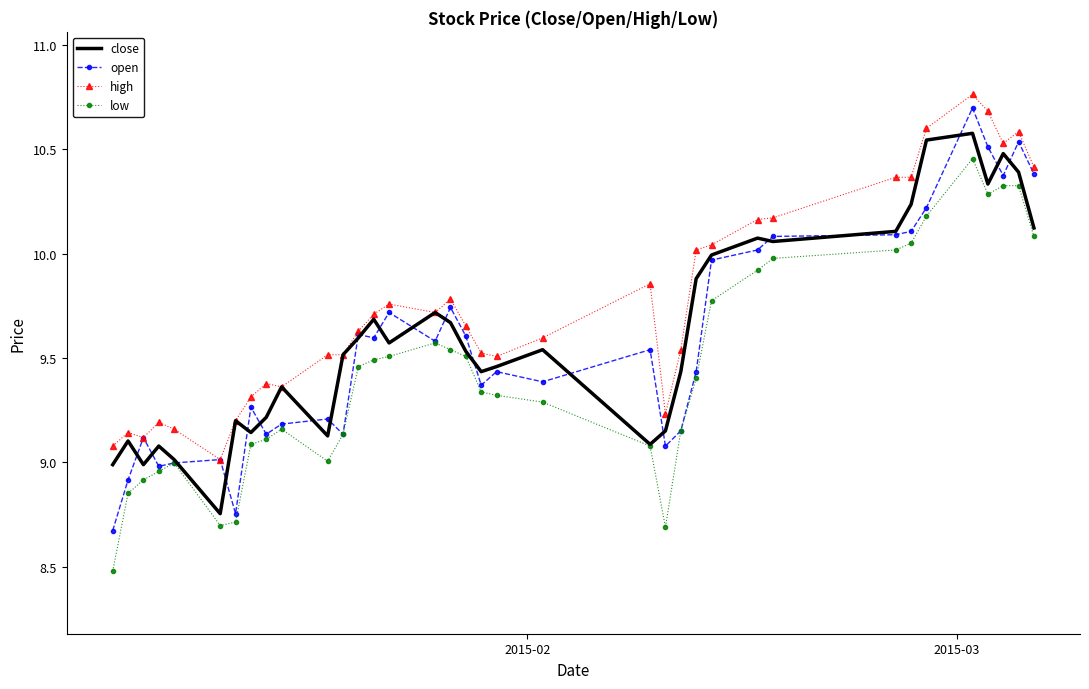

True or false: low and high intersect in this chart.

False